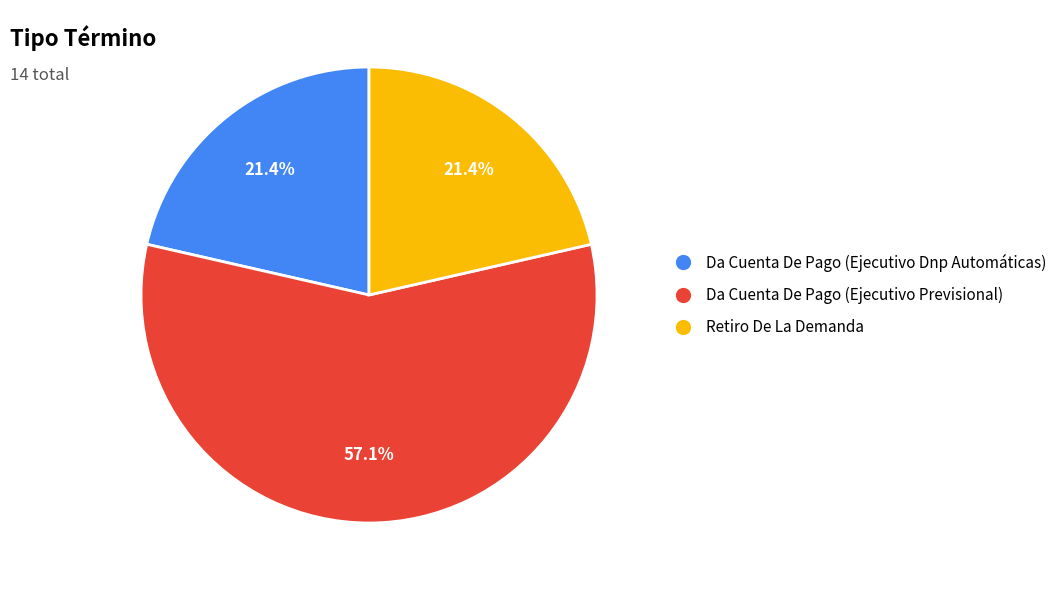

How much of the chart is everything except Retiro De La Demanda?

78.6%